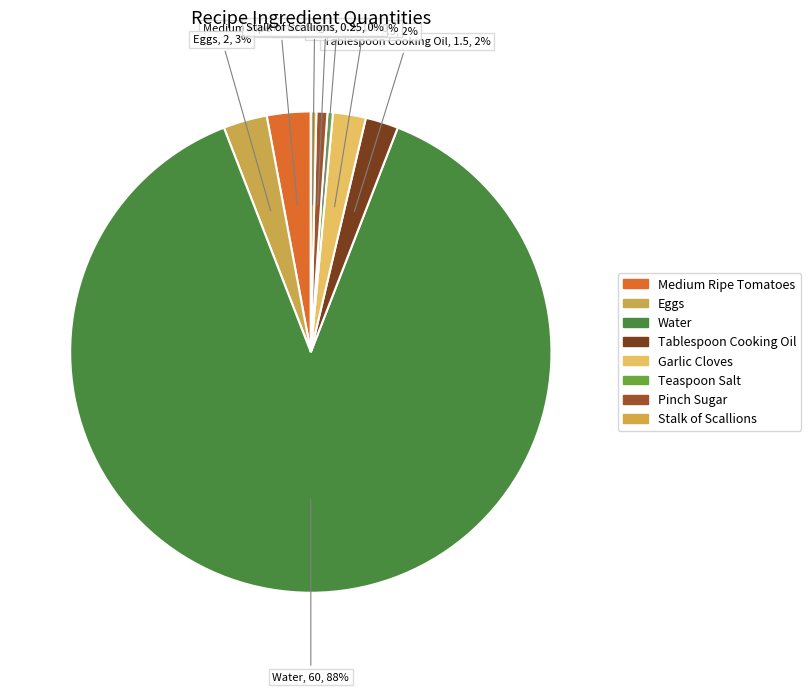

Is there any slice that represents more than half of the pie?

Yes